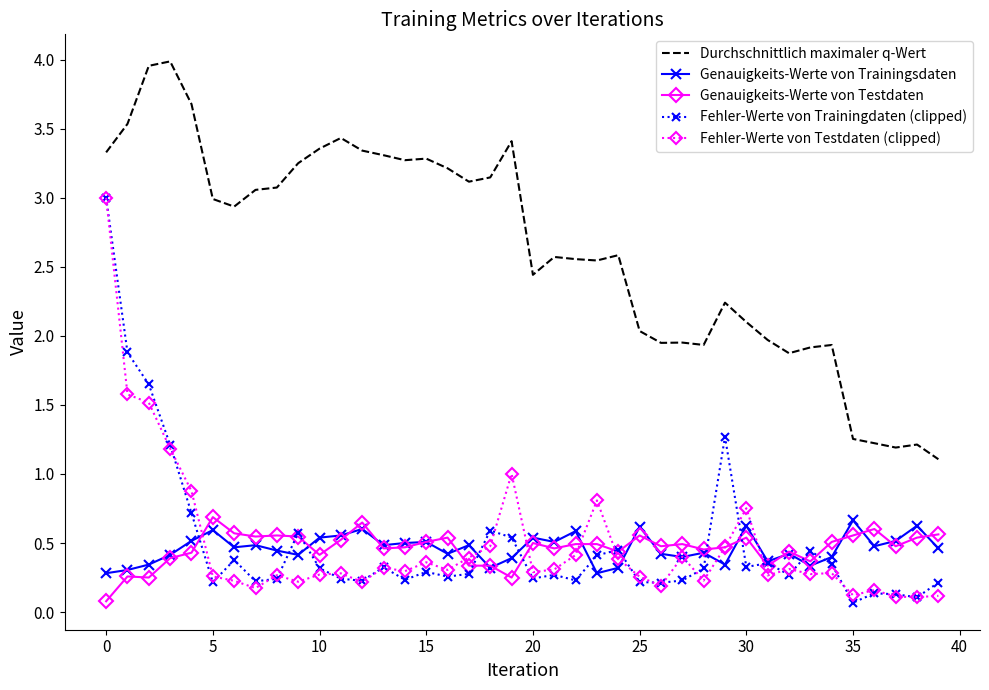

What is the difference between the maximum and minimum values in the Fehler-Werte von Testdaten (clipped) series?

2.9